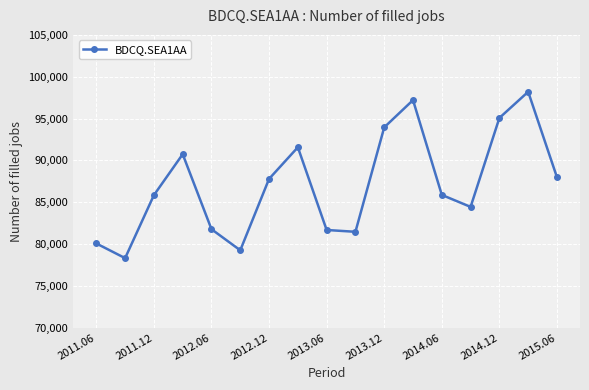

What is the greatest value displayed?

98202